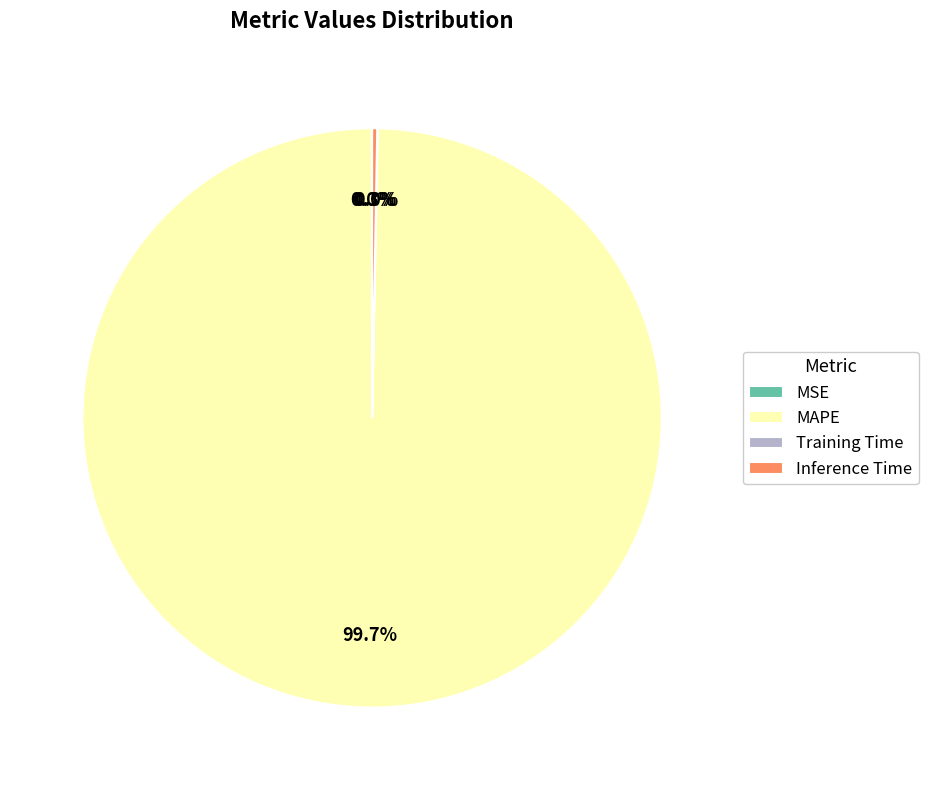

What is the majority slice?

MAPE